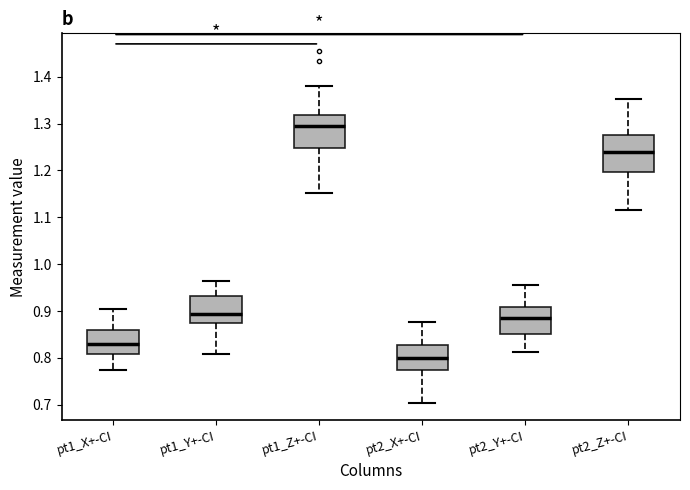

Where is the upper edge of the box for pt1_X+-CI on the y-axis? The values are not printed on the chart, so give them approximately, as read against the axis.

0.86